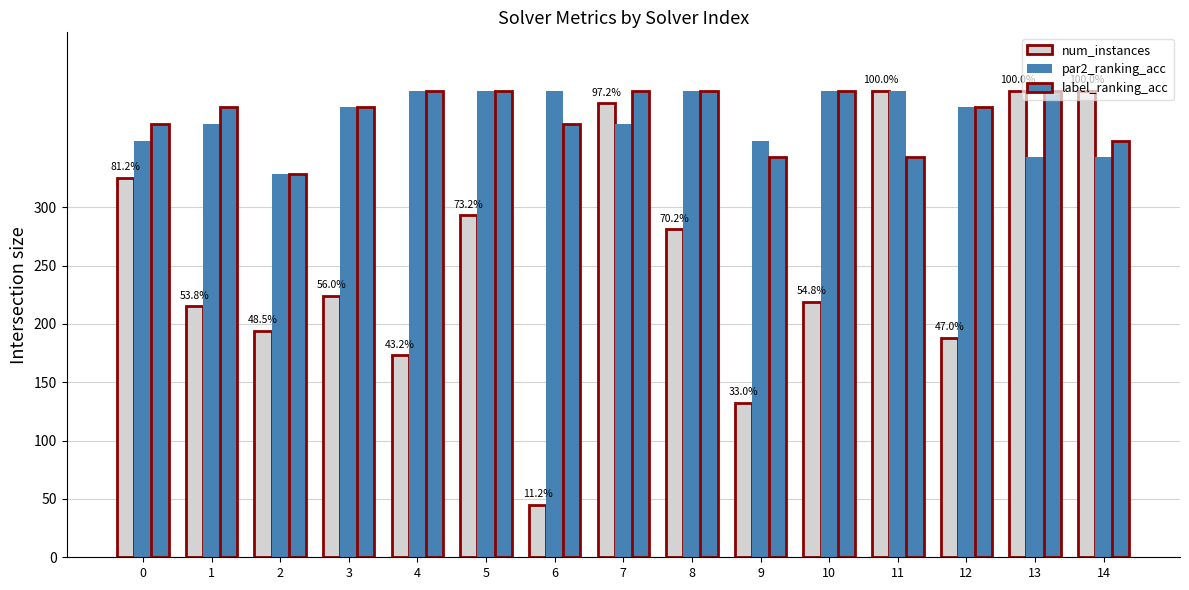

Are the bars grouped side by side (vs. stacked)?

Yes